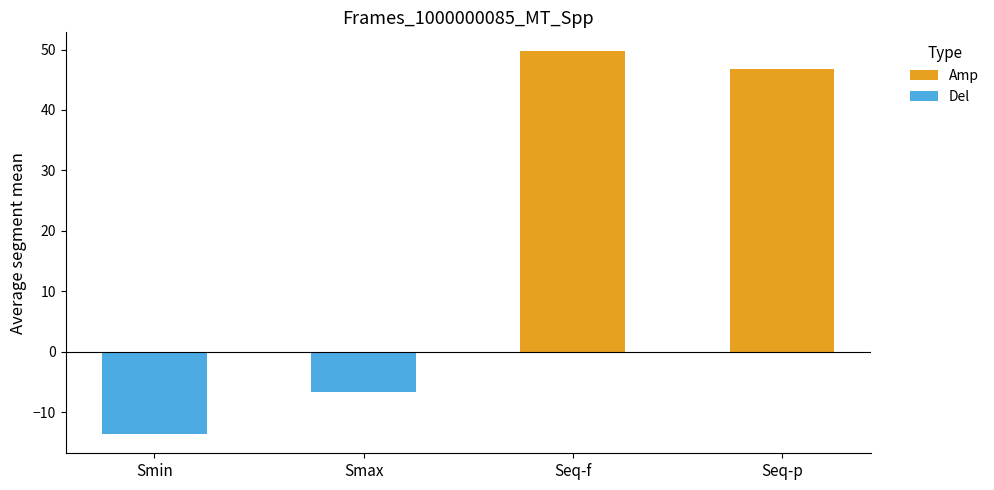

Are the bars horizontal?

No